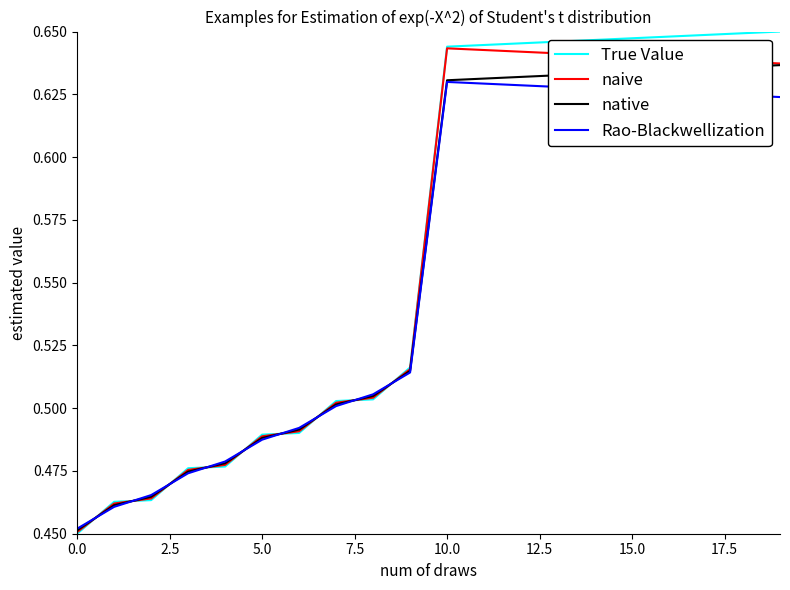

Which series has the largest range (max minus min)?

True Value